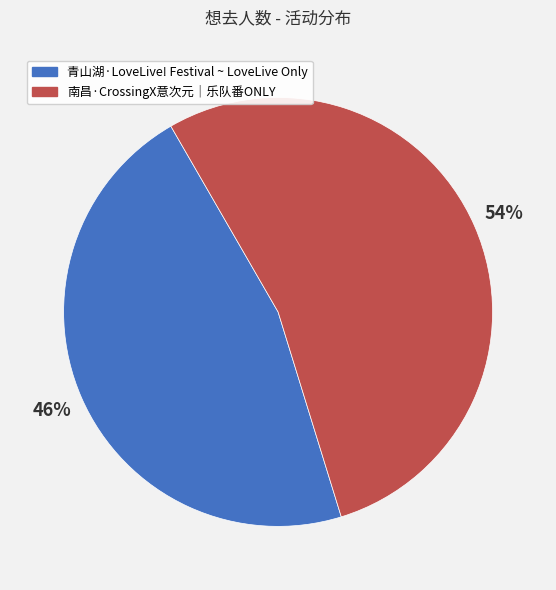

To the nearest percent, what is the combined percentage of 南昌·CrossingX意次元｜乐队番ONLY and 青山湖·LoveLive! Festival ~ LoveLive Only?

100%